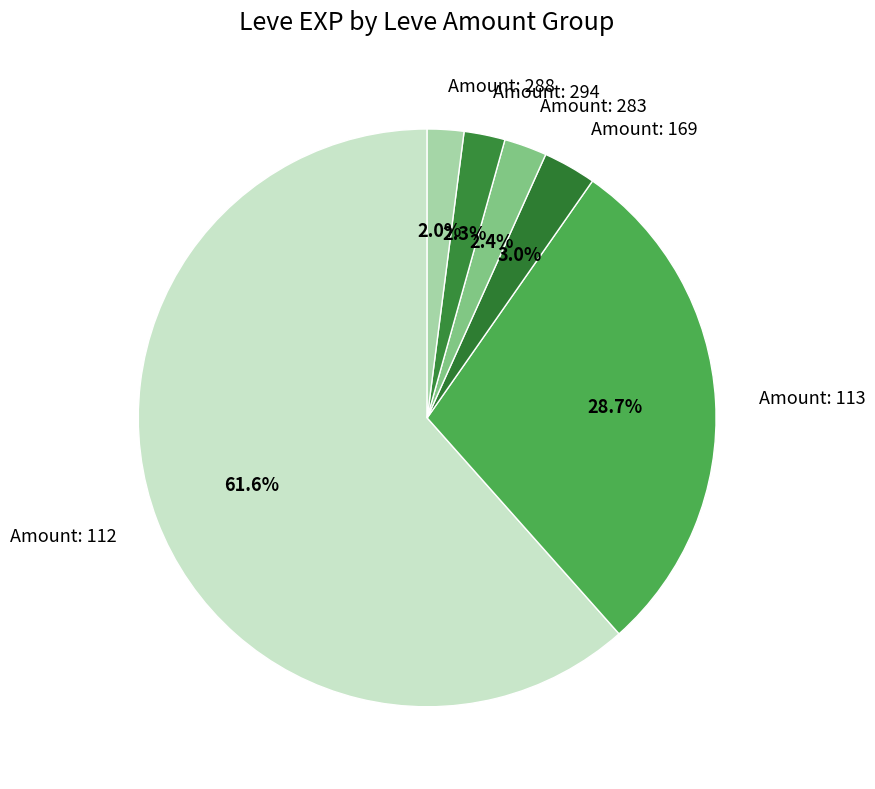

Which has a higher value, Amount: 169 or Amount: 113?

Amount: 113